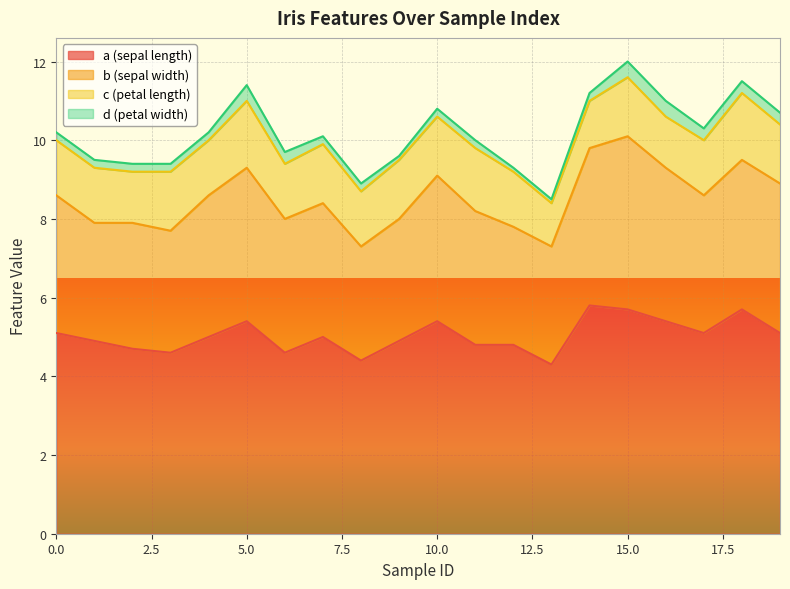

Is it true that c equals 1.5 at 9?

True